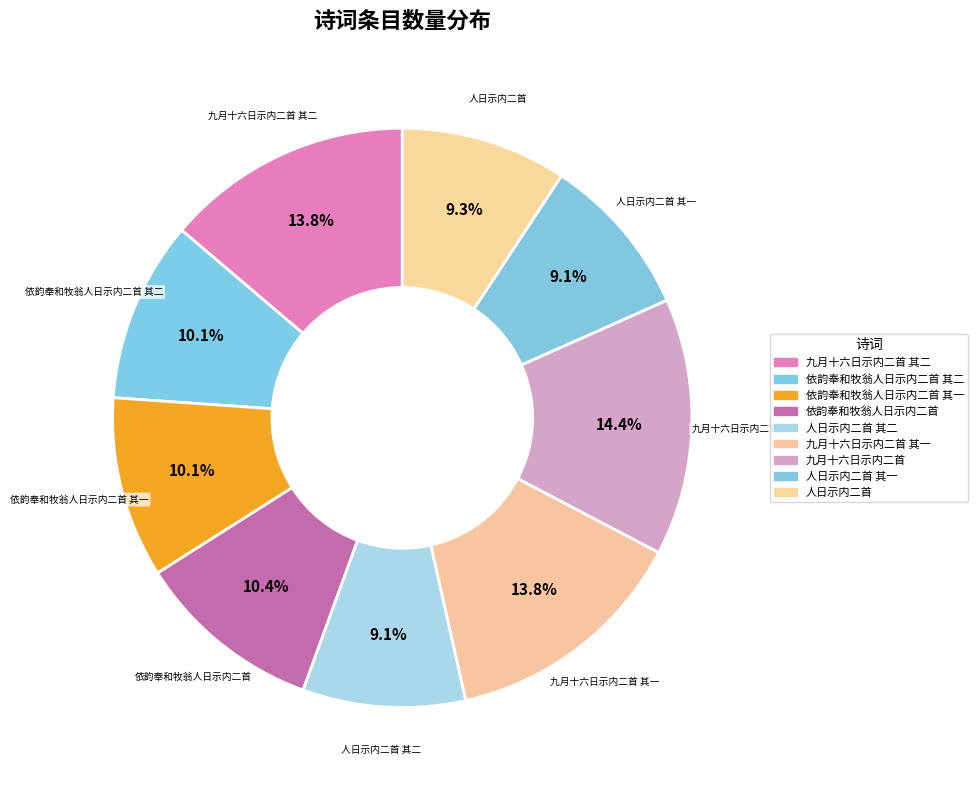

Does 依韵奉和牧翁人日示内二首 account for over 50% of the chart?

No